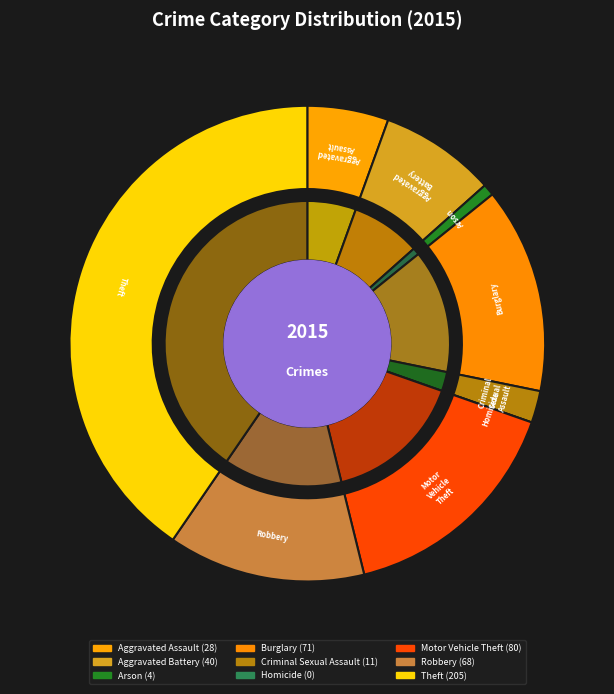

Is the sum of Burglary and Motor Vehicle Theft greater than half?

No